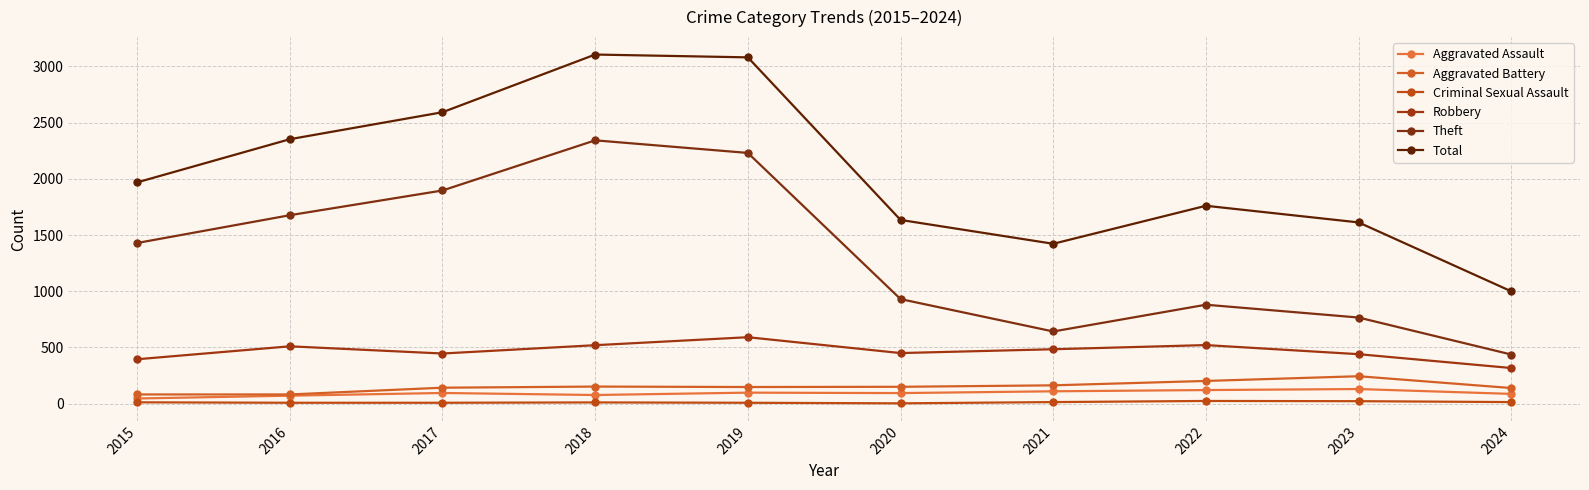

Reading left to right, list all the values displayed in this chart.

Aggravated Assault: 46	71	95	77	98	94	110	121	130	87
Aggravated Battery: 82	82	142	152	148	150	163	202	244	139
Criminal Sexual Assault: 12	8	8	11	8	3	14	24	22	14
Robbery: 395	510	446	520	591	450	484	521	440	317
Theft: 1429	1676	1896	2342	2230	930	642	880	766	437
Total: 1968	2352	2592	3105	3080	1634	1422	1760	1612	999